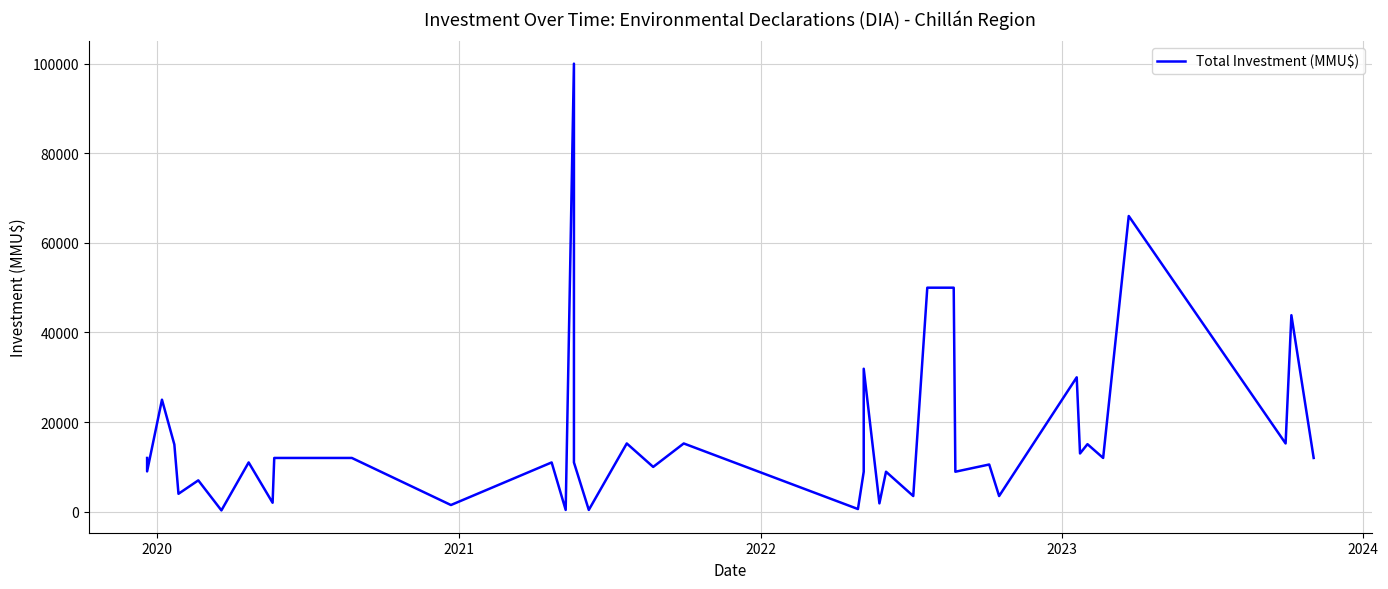

How many data points are above 11000?

19